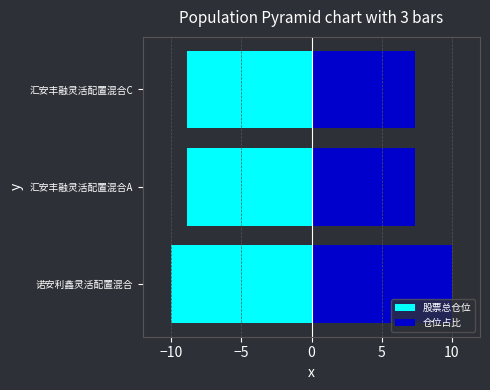

Which series has the largest total across all categories?

仓位占比